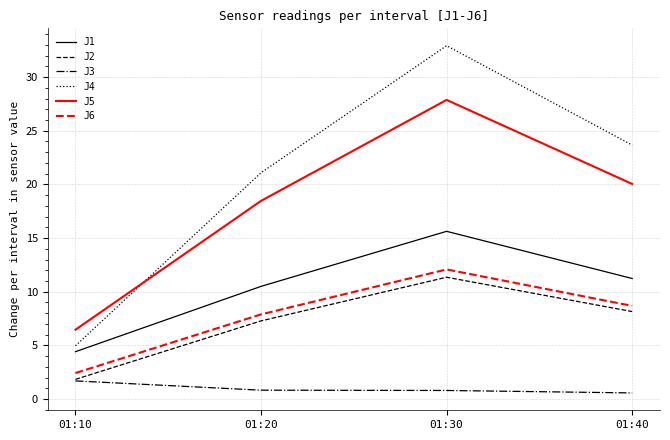

Count the number of data series in this chart.

6